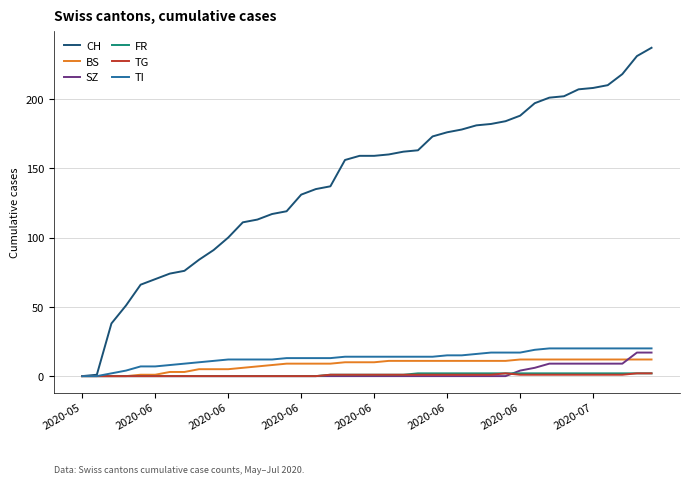

Which series has the largest total across all categories?

CH